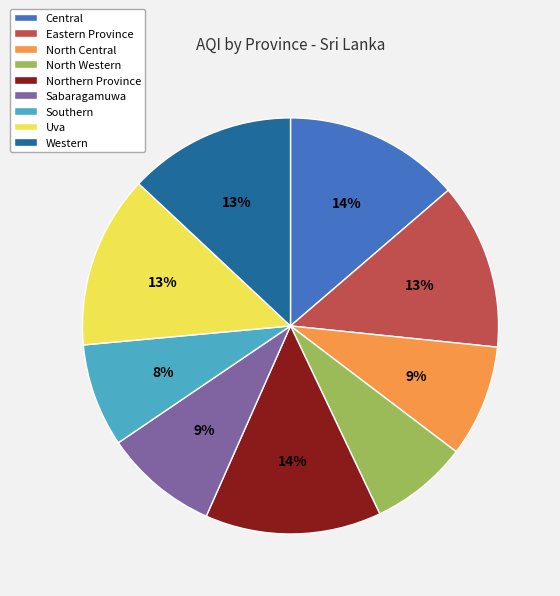

How many segments does this pie chart have?

9